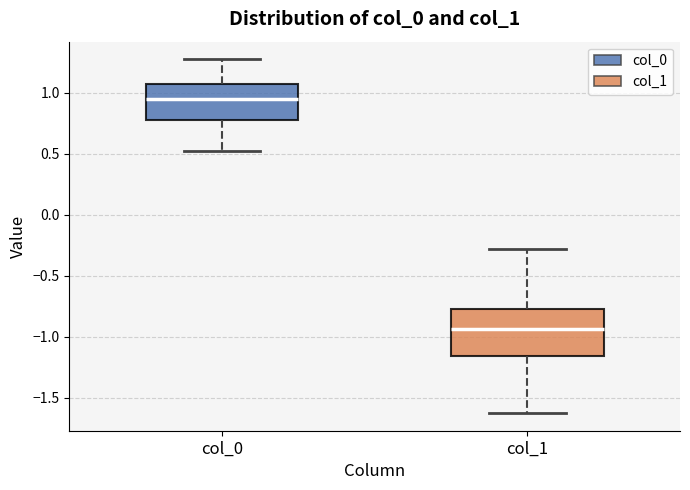

Which box is the tallest, from its lower edge to its upper edge?

col_1